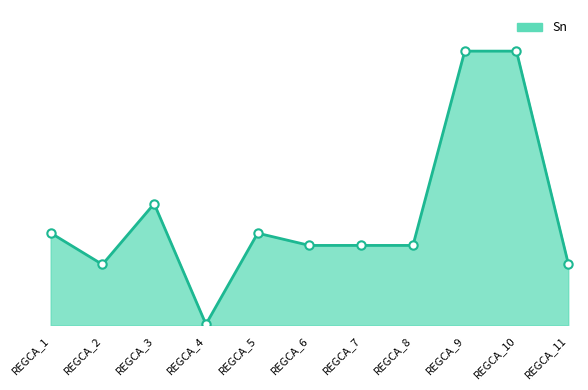

Which has a higher value, REGCA_7 or REGCA_9?

REGCA_9